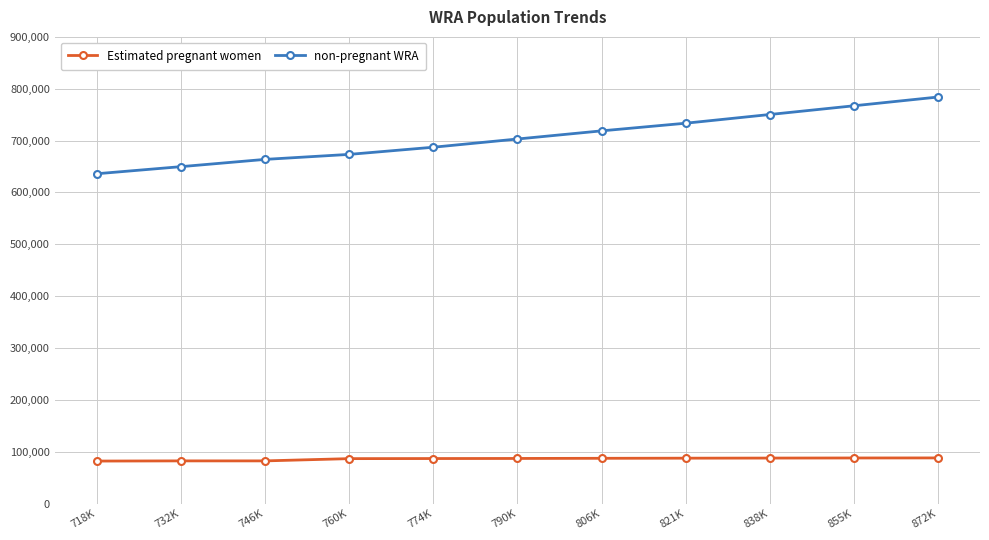

What is the minimum value for Estimated pregnant women?

81923.4